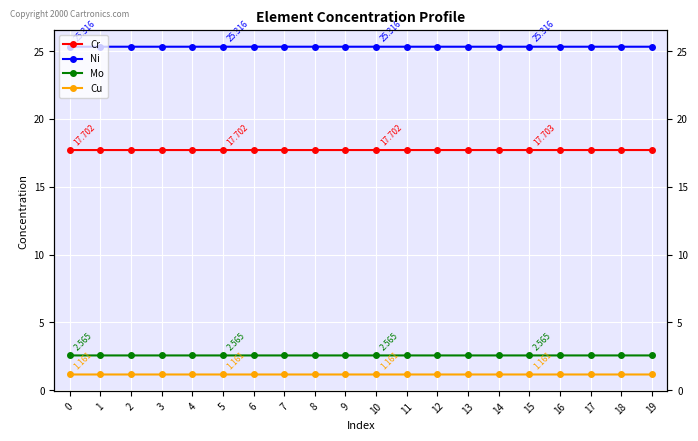

The Ni series shows 13.0 at 0. True or false?

False